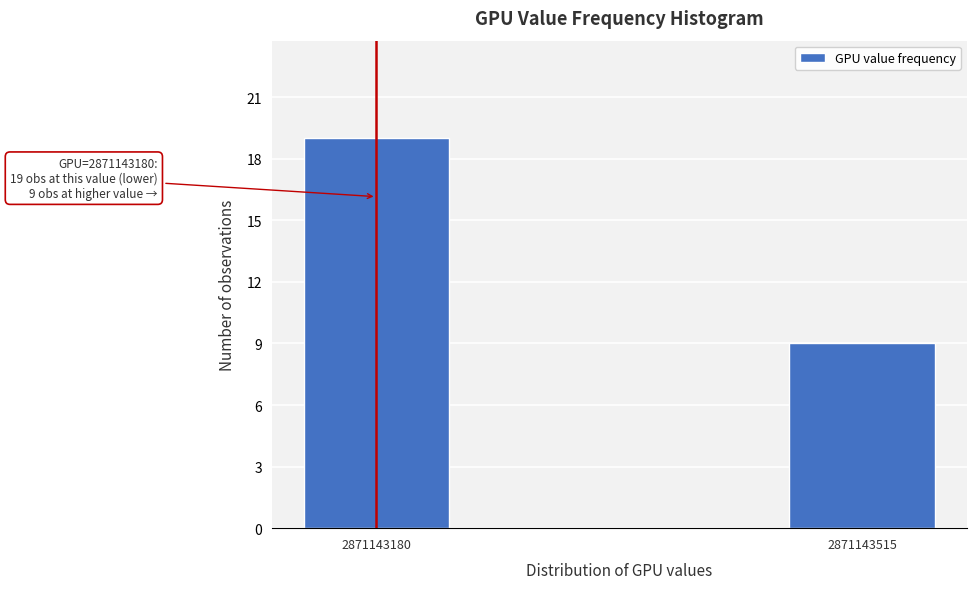

Reading right to left, extract all data points from this chart.

9	19